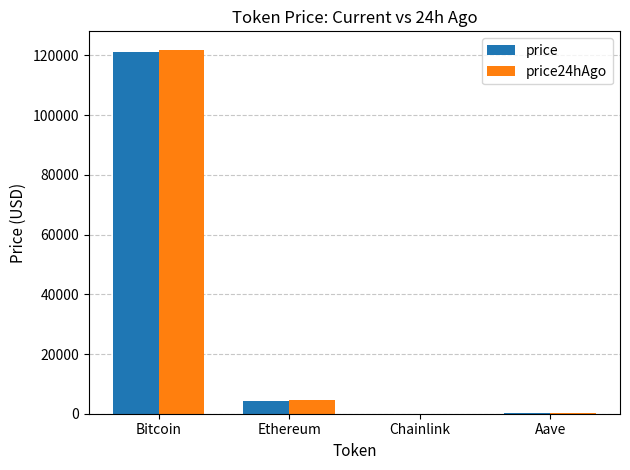

What is the sum of all price values?

125948.7